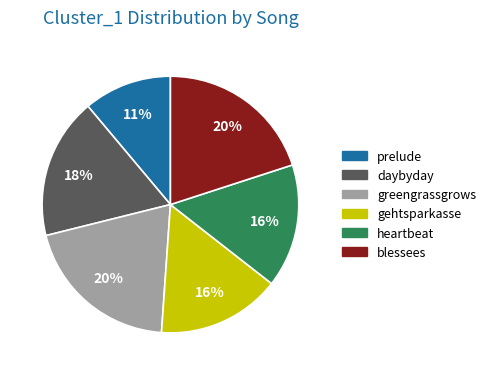

Does gehtsparkasse represent more than half of the total?

No